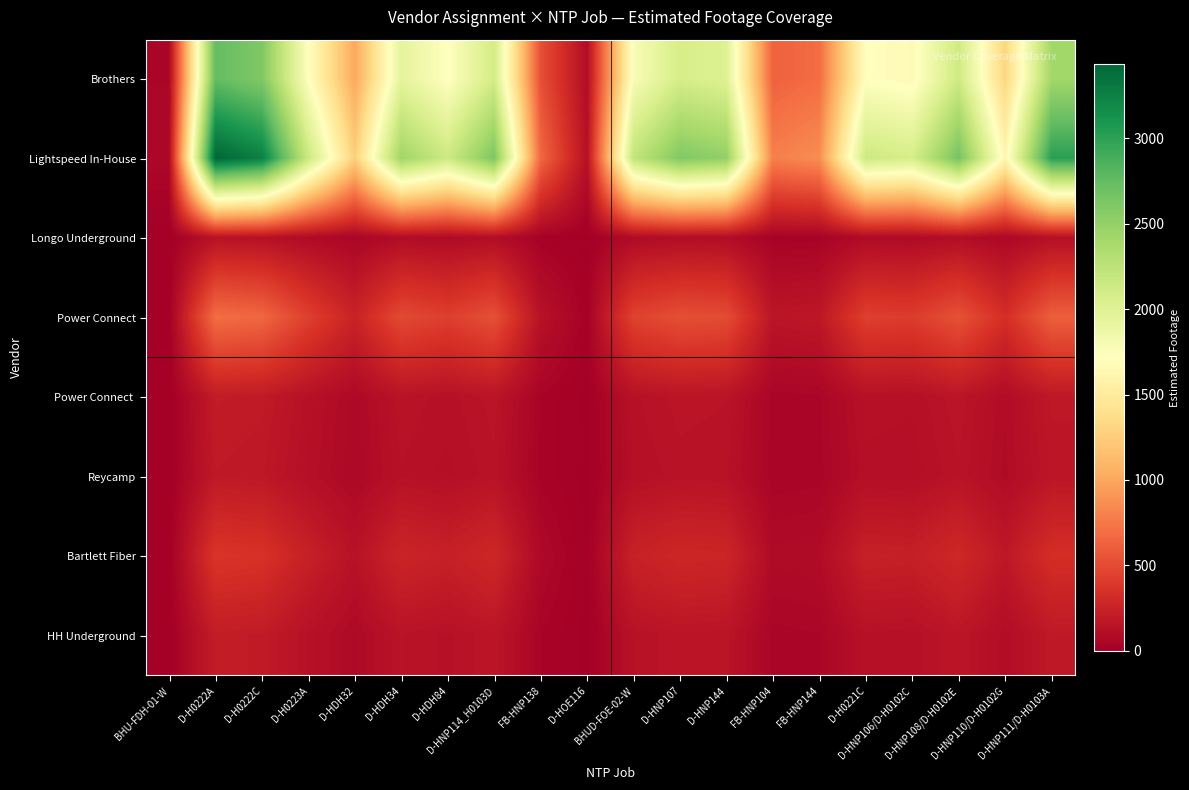

Reading left to right, extract all data points from this chart.

Brothers: BHU-FDH-01-W=52.7	D-H0222A=2746.6	D-H0222C=2602.7	D-H0223A=1722.7	D-HDH32=1008.8	D-HDH34=1948.4	D-HDH84=1712.3	D-HNP114_H0103D=2096.8	FB-HNP138=528.0	D-HOE116=98.1	BHUD-FOE-02-W=1772.9	D-HNP107=2079.2	D-HNP144=2004.9	FB-HNP104=630.2	FB-HNP144=689.4	D-H0221C=1713.7	D-HNP106/D-H0102C=1659.7	D-HNP108/D-H0102E=2127.8	D-HNP110/D-H0102G=1306.5	D-HNP111/D-H0103A=2416.2
Lightspeed In-House: BHU-FDH-01-W=65.8	D-H0222A=3434.5	D-H0222C=3254.6	D-H0223A=2154.1	D-HDH32=1261.5	D-HDH34=2436.4	D-HDH84=2141.2	D-HNP114_H0103D=2621.9	FB-HNP138=660.2	D-HOE116=122.7	BHUD-FOE-02-W=2216.9	D-HNP107=2600.0	D-HNP144=2507.0	FB-HNP104=788.0	FB-HNP144=862.1	D-H0221C=2142.9	D-HNP106/D-H0102C=2075.3	D-HNP108/D-H0102E=2660.6	D-HNP110/D-H0102G=1633.7	D-HNP111/D-H0103A=3021.3
Longo Underground: BHU-FDH-01-W=2.6	D-H0222A=133.6	D-H0222C=126.6	D-H0223A=83.8	D-HDH32=49.1	D-HDH34=94.8	D-HDH84=83.3	D-HNP114_H0103D=102.0	FB-HNP138=25.7	D-HOE116=4.8	BHUD-FOE-02-W=86.2	D-HNP107=101.1	D-HNP144=97.5	FB-HNP104=30.7	FB-HNP144=33.5	D-H0221C=83.4	D-HNP106/D-H0102C=80.7	D-HNP108/D-H0102E=103.5	D-HNP110/D-H0102G=63.6	D-HNP111/D-H0103A=117.5
Power Connect: BHU-FDH-01-W=13.3	D-H0222A=692.2	D-H0222C=655.9	D-H0223A=434.1	D-HDH32=254.2	D-HDH34=491.0	D-HDH84=431.5	D-HNP114_H0103D=528.4	FB-HNP138=133.1	D-HOE116=24.7	BHUD-FOE-02-W=446.8	D-HNP107=524.0	D-HNP144=505.3	FB-HNP104=158.8	FB-HNP144=173.7	D-H0221C=431.9	D-HNP106/D-H0102C=418.3	D-HNP108/D-H0102E=536.2	D-HNP110/D-H0102G=329.3	D-HNP111/D-H0103A=608.9
Power Connect: BHU-FDH-01-W=13.3	D-H0222A=692.2	D-H0222C=655.9	D-H0223A=434.1	D-HDH32=254.2	D-HDH34=491.0	D-HDH84=431.5	D-HNP114_H0103D=528.4	FB-HNP138=133.1	D-HOE116=24.7	BHUD-FOE-02-W=446.8	D-HNP107=524.0	D-HNP144=505.3	FB-HNP104=158.8	FB-HNP144=173.7	D-H0221C=431.9	D-HNP106/D-H0102C=418.3	D-HNP108/D-H0102E=536.2	D-HNP110/D-H0102G=329.3	D-HNP111/D-H0103A=608.9
Reycamp: BHU-FDH-01-W=3.6	D-H0222A=186.4	D-H0222C=176.6	D-H0223A=116.9	D-HDH32=68.5	D-HDH34=132.2	D-HDH84=116.2	D-HNP114_H0103D=142.3	FB-HNP138=35.8	D-HOE116=6.7	BHUD-FOE-02-W=120.3	D-HNP107=141.1	D-HNP144=136.1	FB-HNP104=42.8	FB-HNP144=46.8	D-H0221C=116.3	D-HNP106/D-H0102C=112.6	D-HNP108/D-H0102E=144.4	D-HNP110/D-H0102G=88.7	D-HNP111/D-H0103A=164.0
Bartlett Fiber: BHU-FDH-01-W=7.2	D-H0222A=374.1	D-H0222C=354.5	D-H0223A=234.6	D-HDH32=137.4	D-HDH34=265.4	D-HDH84=233.2	D-HNP114_H0103D=285.6	FB-HNP138=71.9	D-HOE116=13.4	BHUD-FOE-02-W=241.5	D-HNP107=283.2	D-HNP144=273.1	FB-HNP104=85.8	FB-HNP144=93.9	D-H0221C=233.4	D-HNP106/D-H0102C=226.1	D-HNP108/D-H0102E=289.8	D-HNP110/D-H0102G=178.0	D-HNP111/D-H0103A=329.1
HH Underground: BHU-FDH-01-W=4.0	D-H0222A=208.9	D-H0222C=198.0	D-H0223A=131.0	D-HDH32=76.7	D-HDH34=148.2	D-HDH84=130.3	D-HNP114_H0103D=159.5	FB-HNP138=40.2	D-HOE116=7.5	BHUD-FOE-02-W=134.9	D-HNP107=158.2	D-HNP144=152.5	FB-HNP104=47.9	FB-HNP144=52.4	D-H0221C=130.4	D-HNP106/D-H0102C=126.2	D-HNP108/D-H0102E=161.9	D-HNP110/D-H0102G=99.4	D-HNP111/D-H0103A=183.8